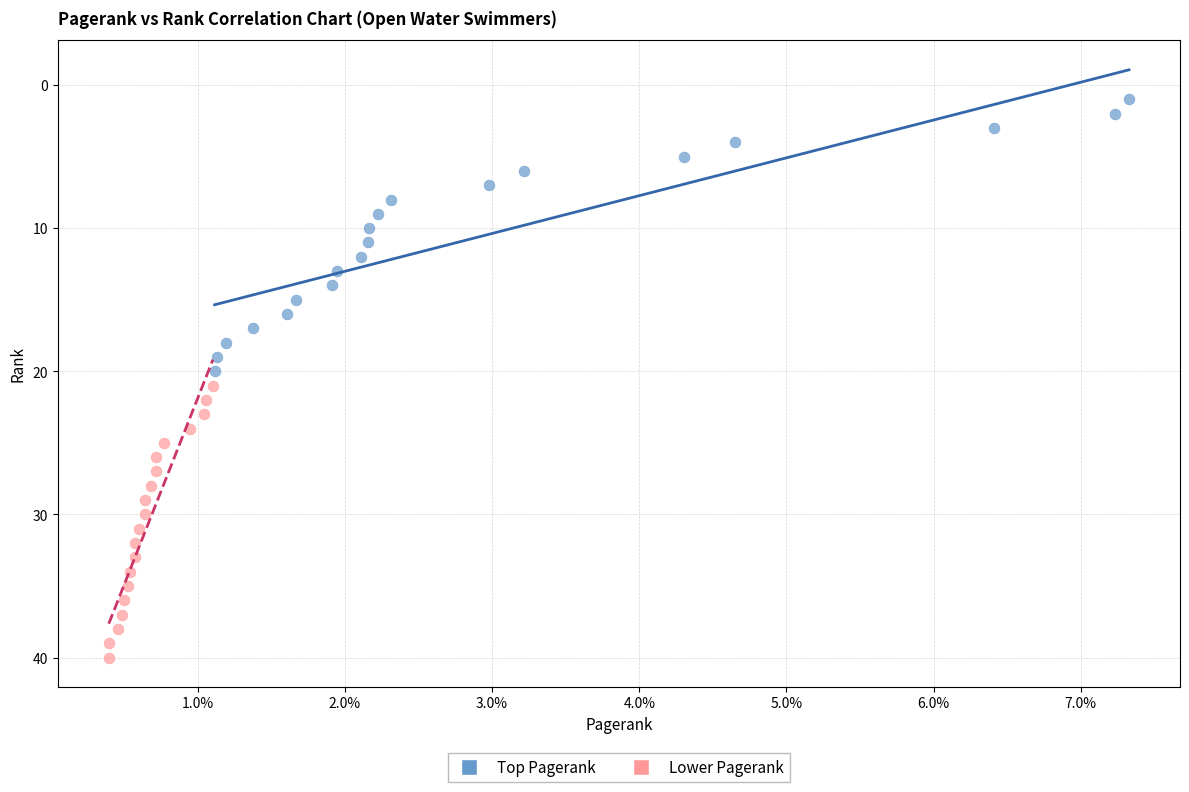

What are all the series names shown in the legend?

Top Pagerank, Lower Pagerank